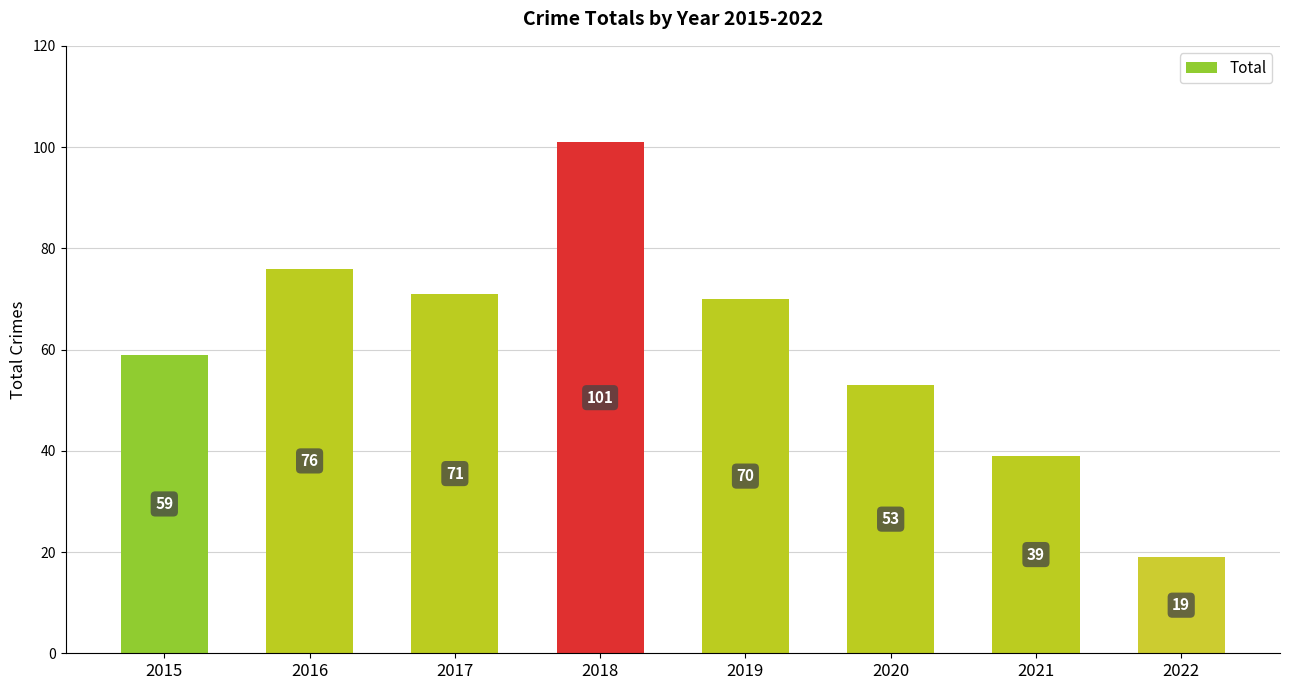

Reading right to left, what are all the values shown in this chart?

19	39	53	70	101	71	76	59